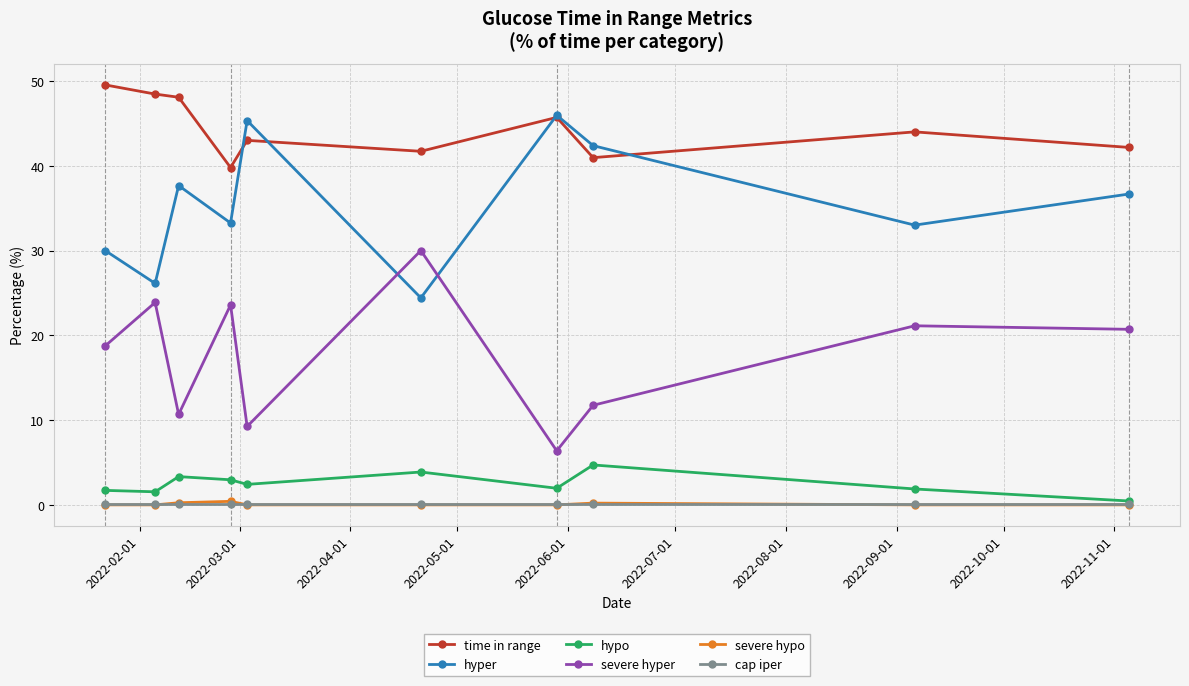

How many interior local peaks does the hyper series have?

3